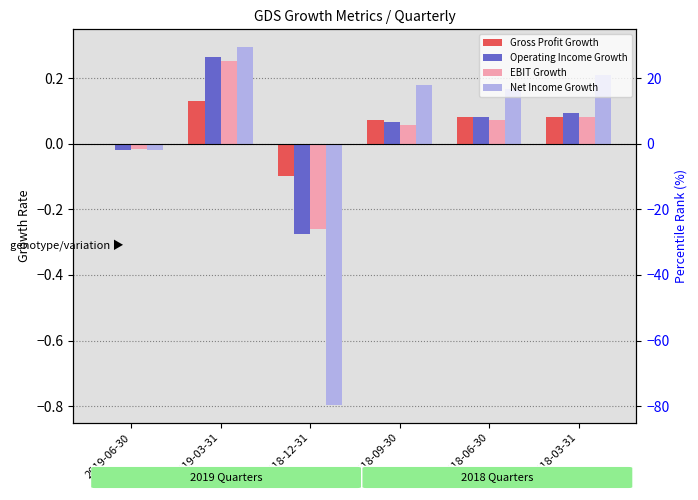

Rank the categories by Operating Income Growth value from highest to lowest.

2019-03-31, 2018-03-31, 2018-06-30, 2018-09-30, 2019-06-30, 2018-12-31